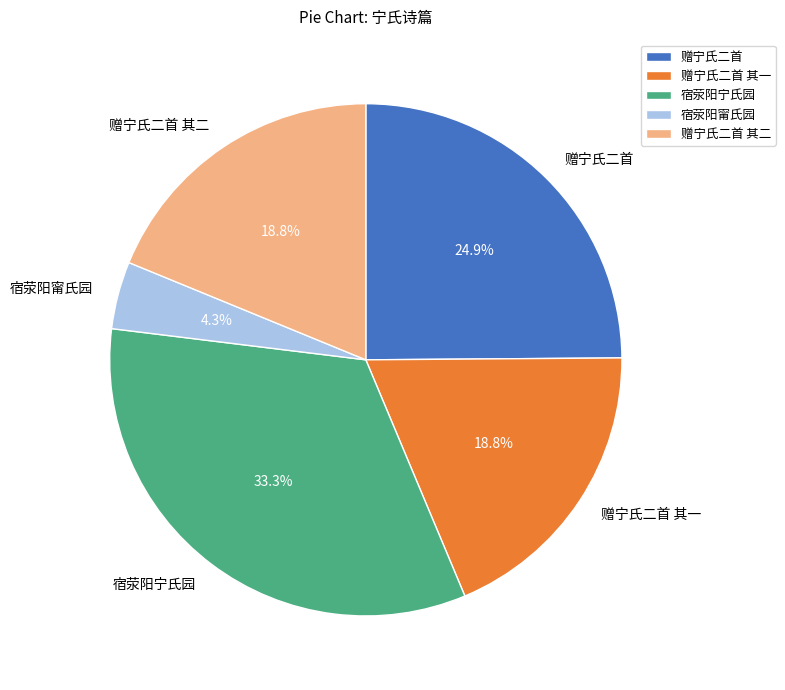

Does 赠宁氏二首 represent more than half of the total?

No